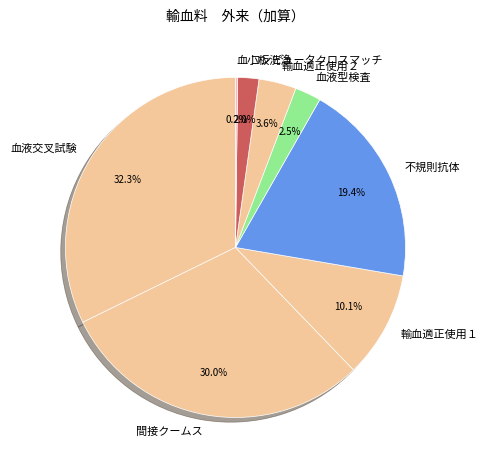

Does 間接クームス account for over 50% of the chart?

No